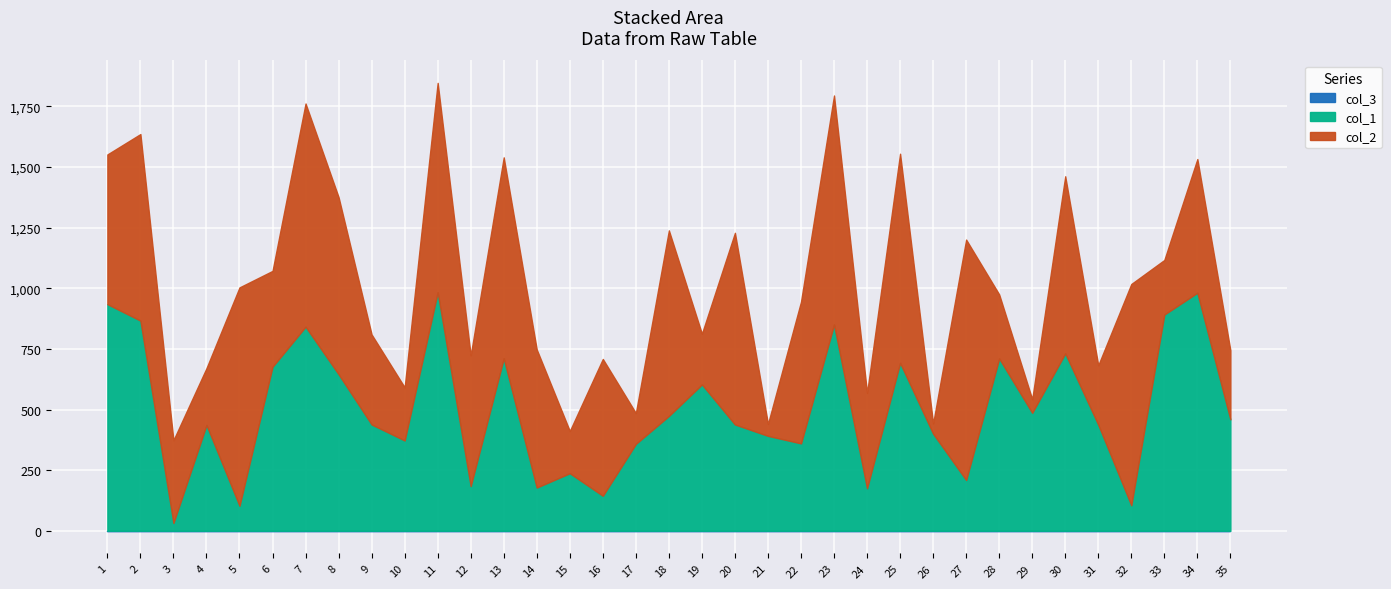

Which category has the highest value in the col_3 series?

1